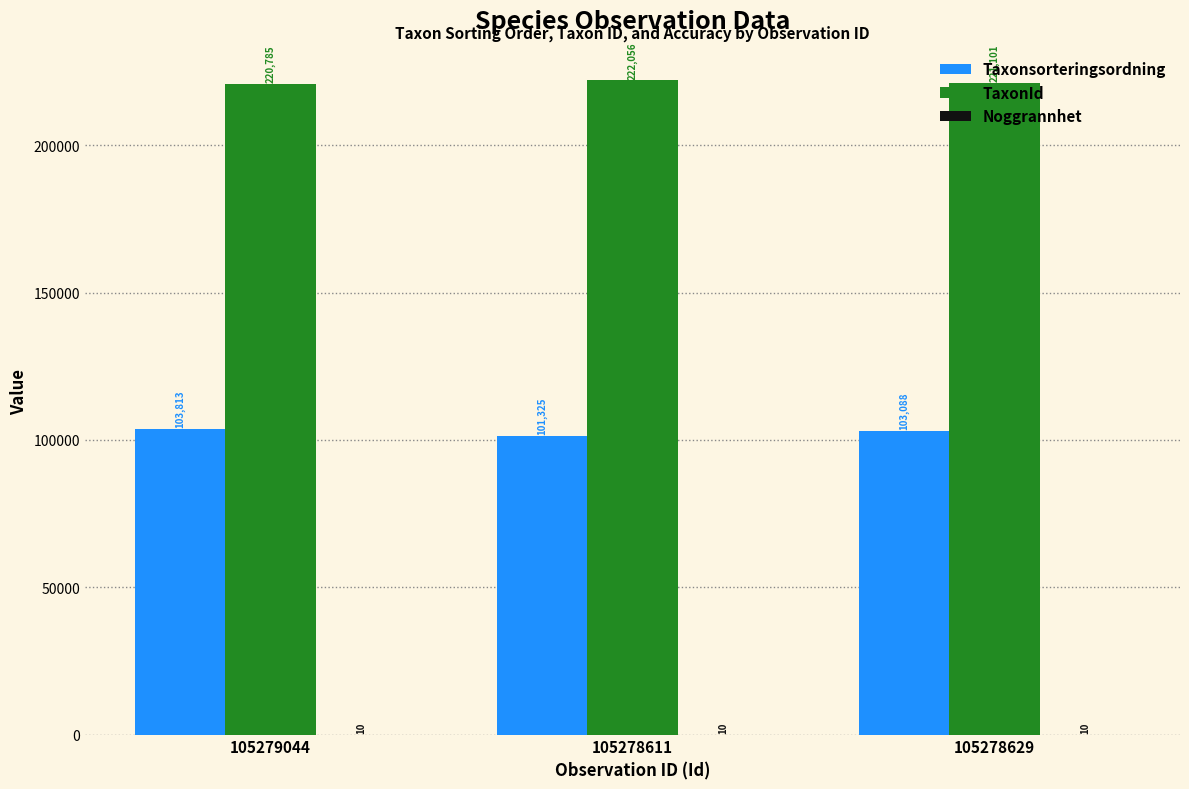

How many groups of bars are there?

3